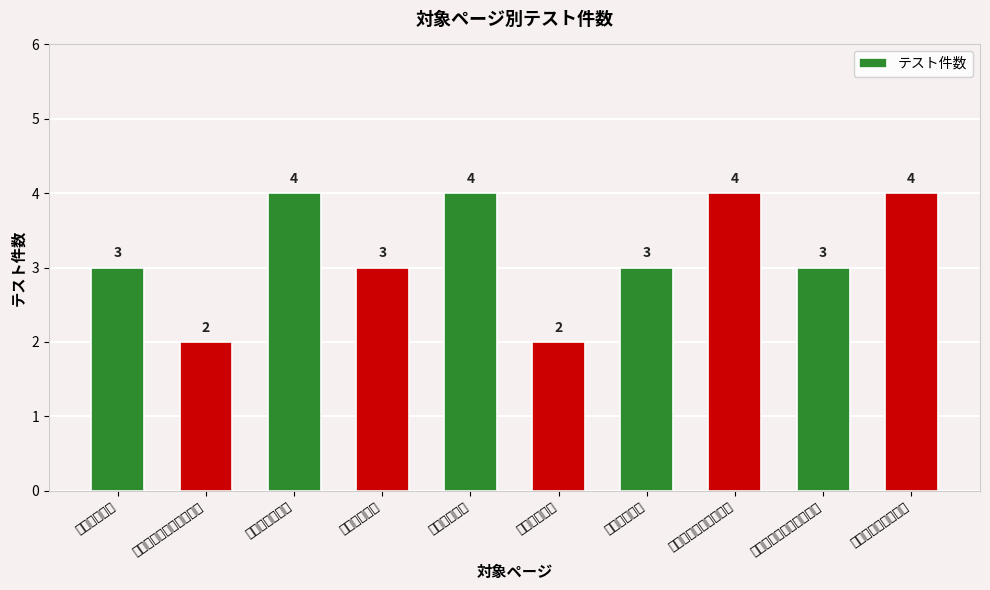

Are the bars horizontal?

No